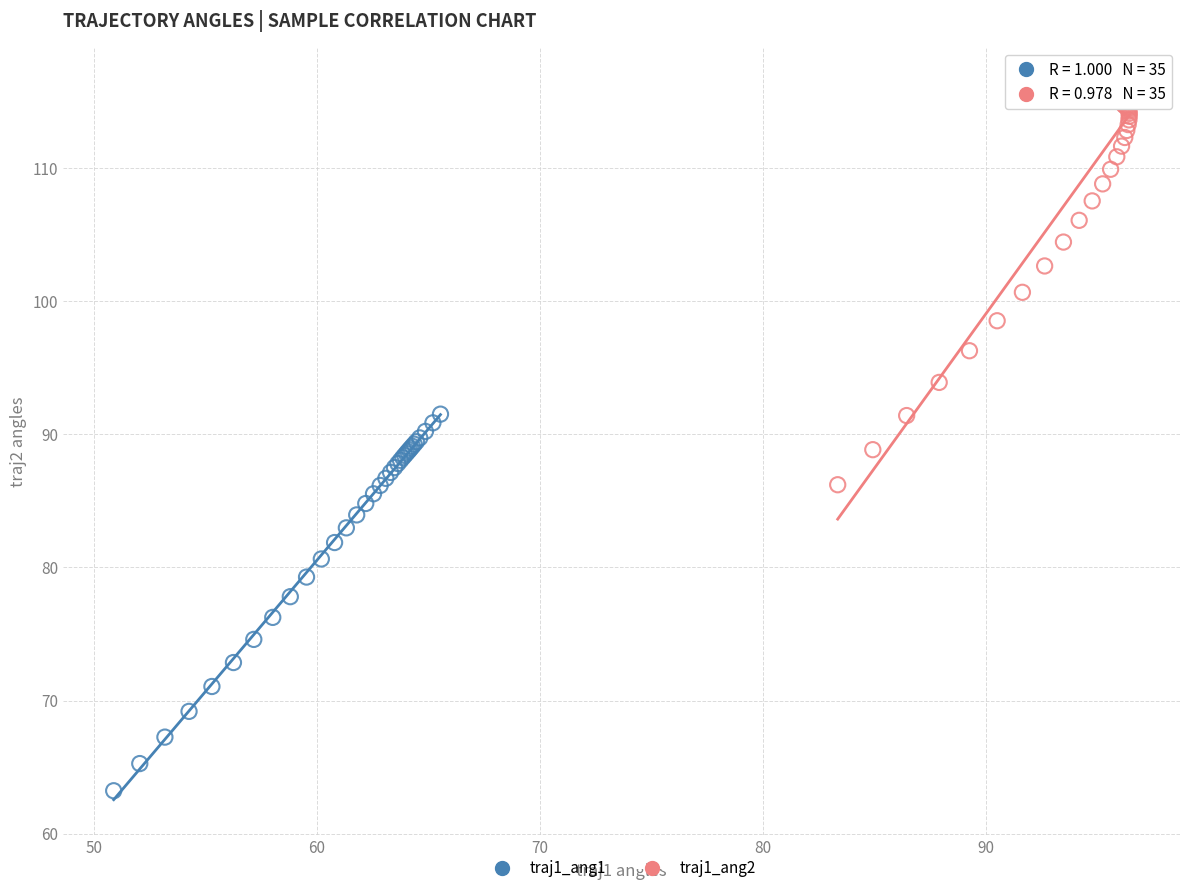

What are all the series names shown in the legend?

traj1_ang1, traj1_ang2